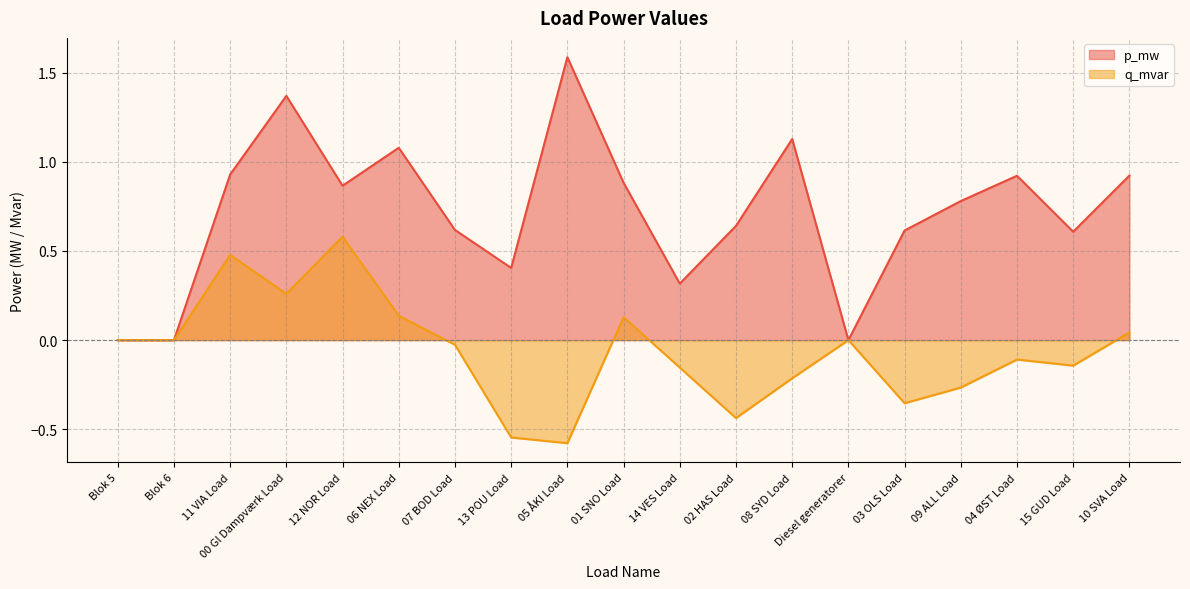

At 04 ØST Load, list the series in order from largest to smallest.

p_mw, q_mvar